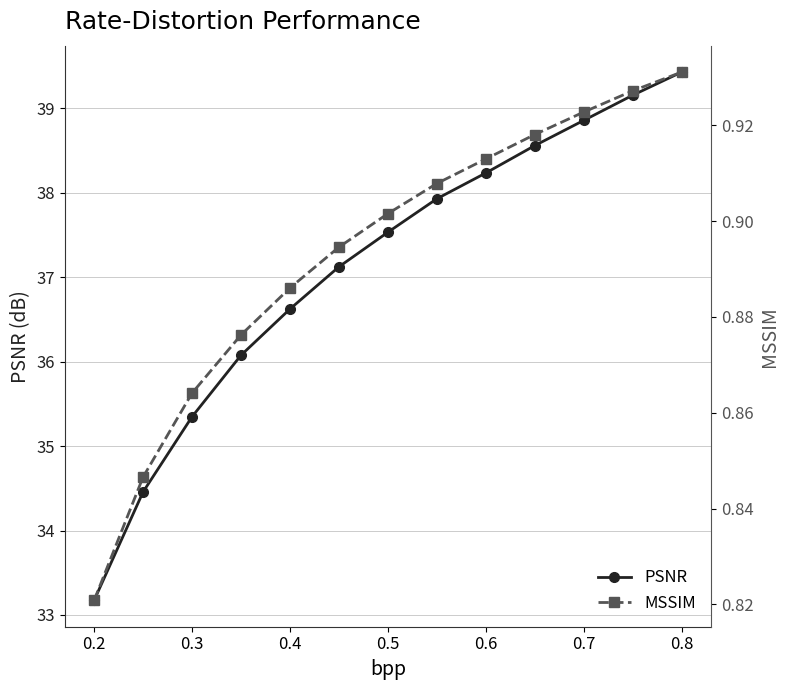

The value of PSNR at 0.6 is 7.5. True or false?

False